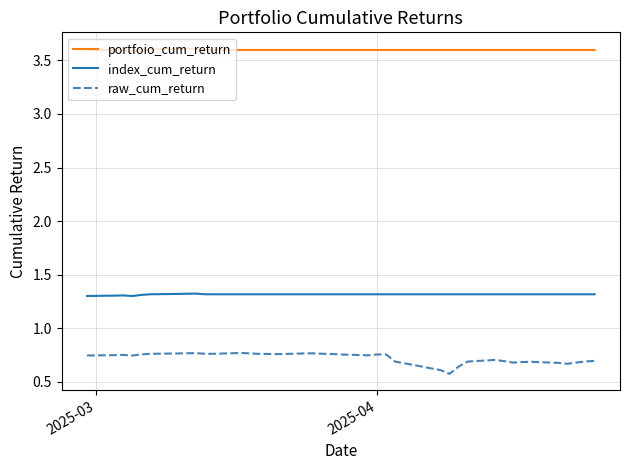

Is this an area chart (filled region under the line)?

No